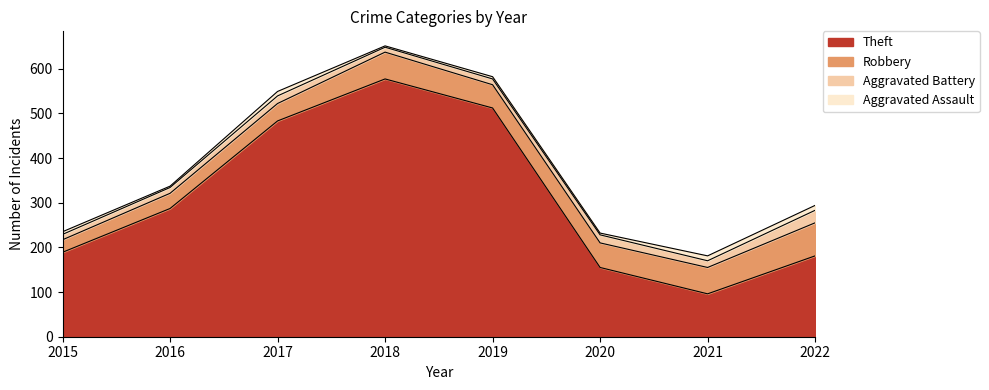

What is the maximum value shown in the chart?

577